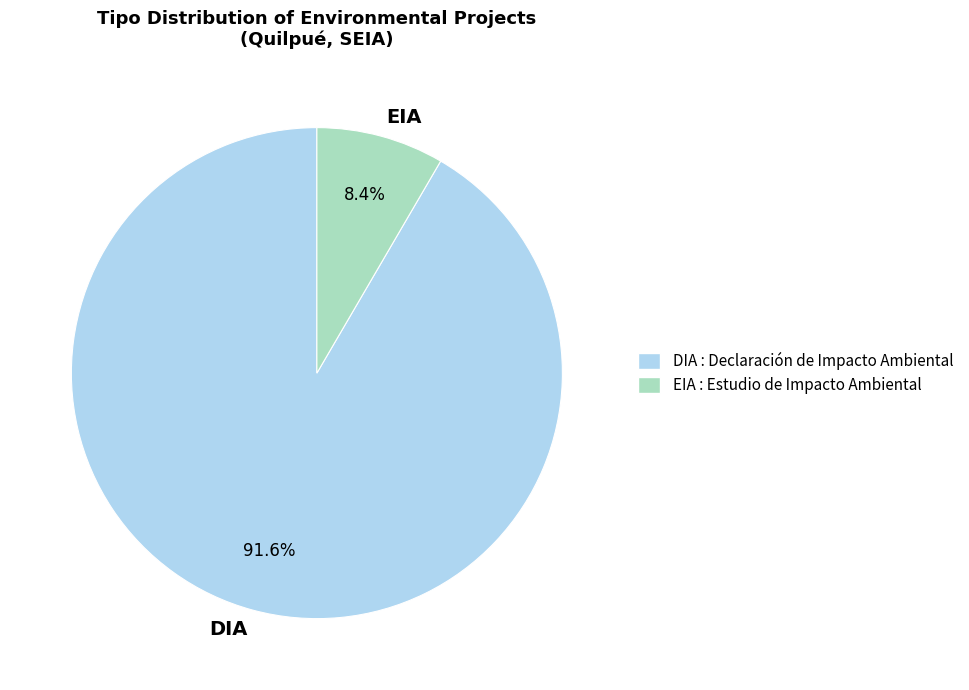

How many slices are in this pie chart?

2